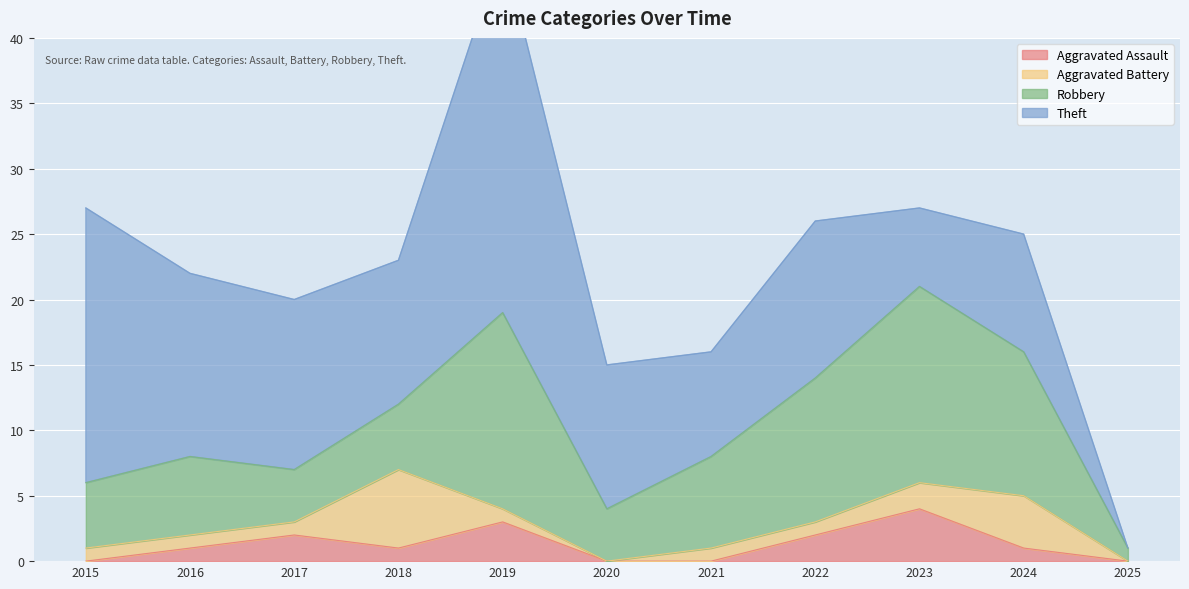

What is the highest value of the Aggravated Assault series?

4